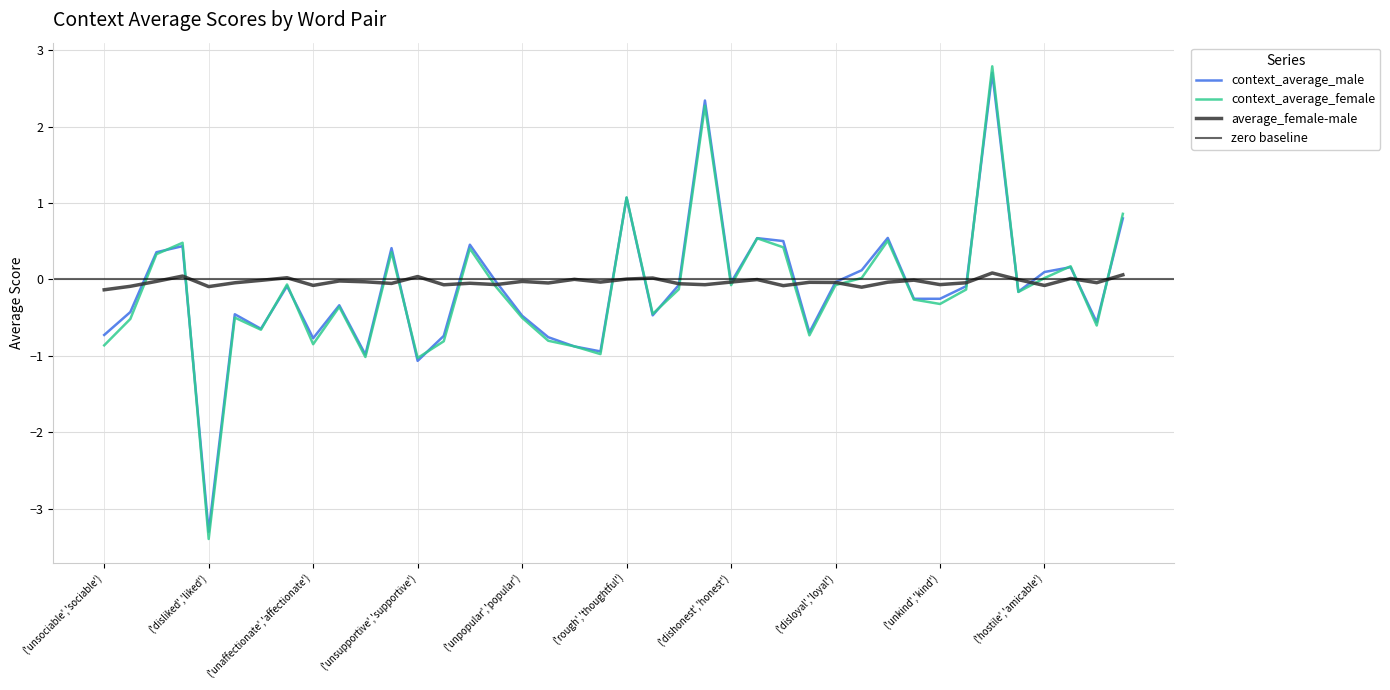

Count the number of categories in the chart.

40